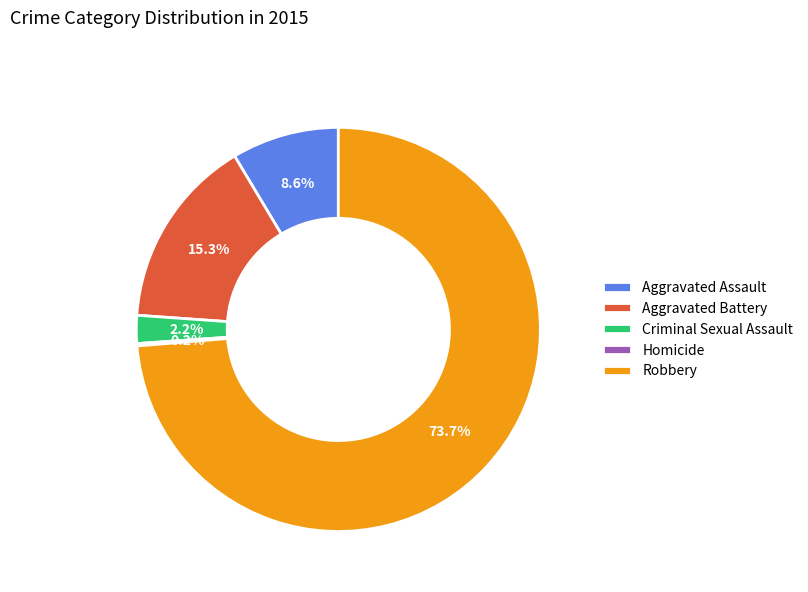

Which category accounts for the majority?

Robbery